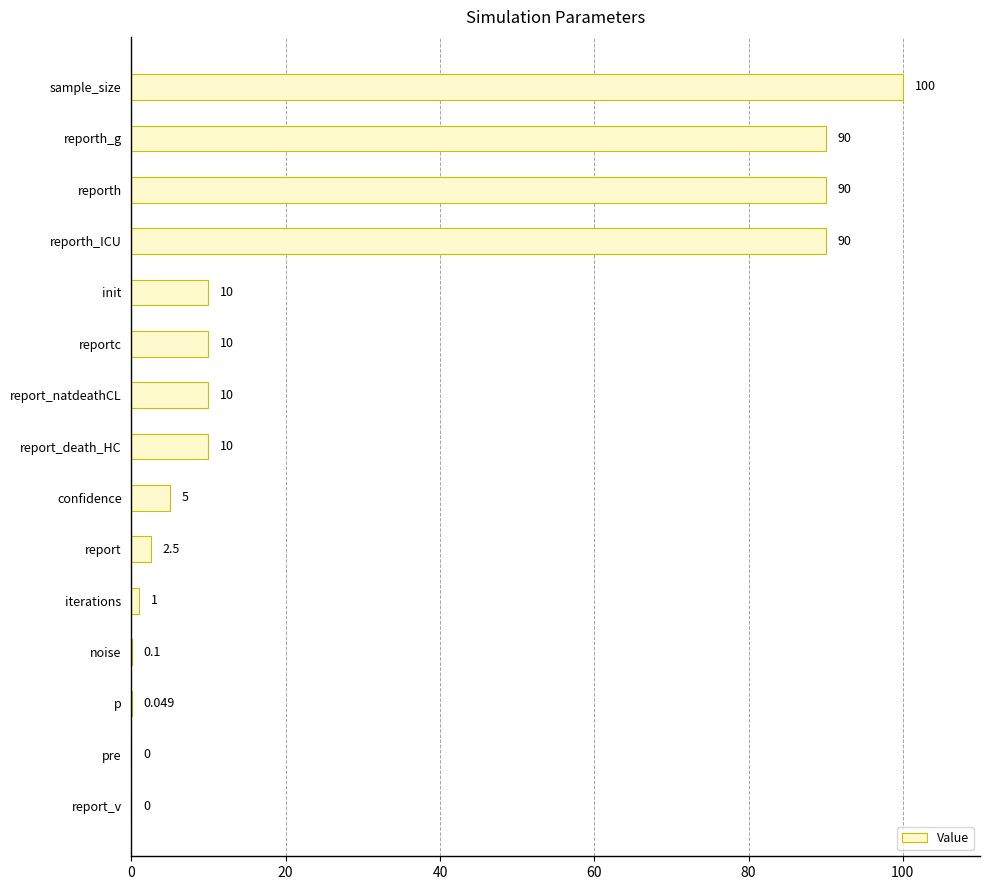

What is the greatest value displayed?

100.0